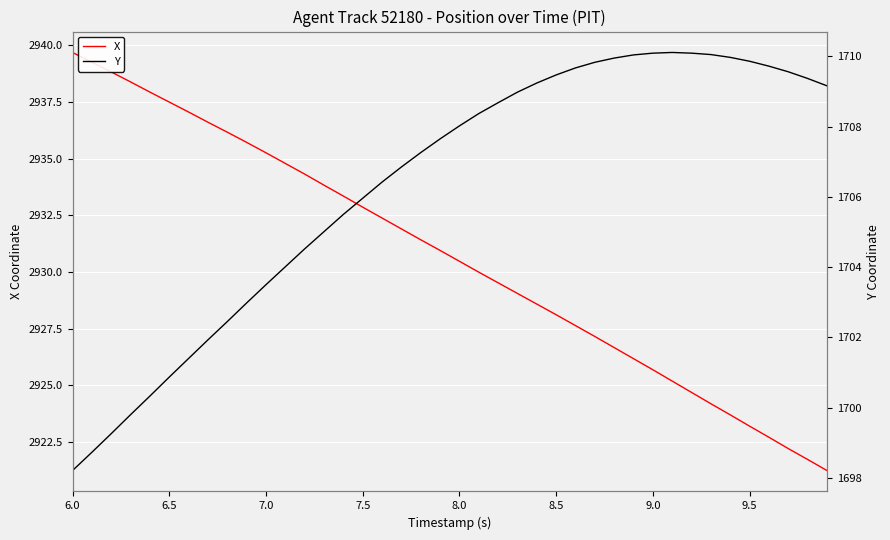

What is the highest value of the X series?

2939.7